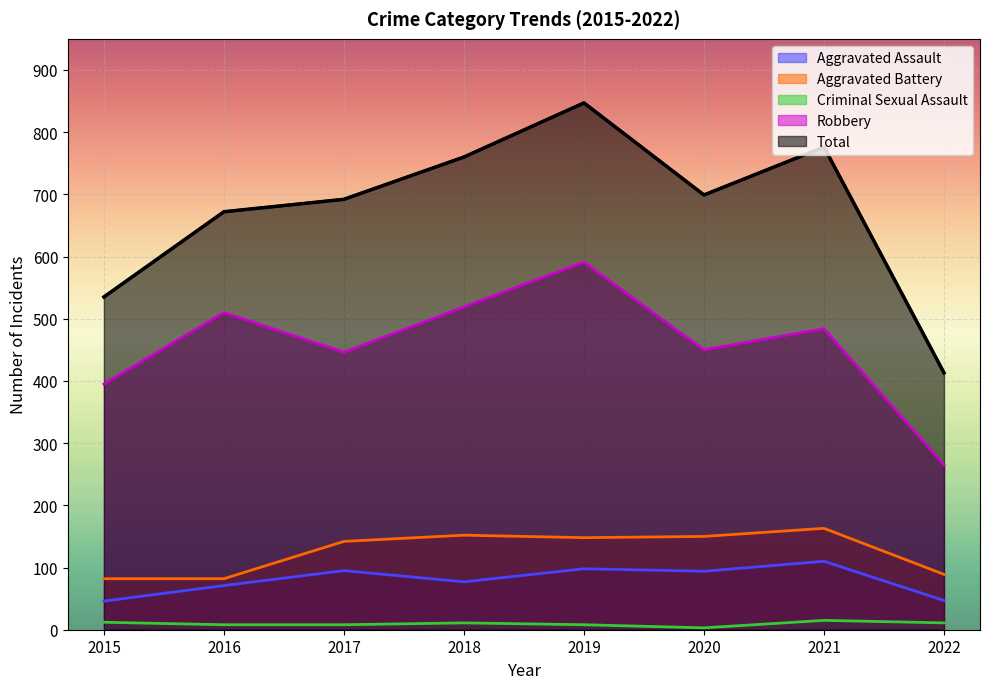

Reading right to left, what are all the values shown in this chart?

Aggravated Assault: 47	110	94	98	77	95	71	46
Aggravated Battery: 89	163	150	148	152	142	82	82
Criminal Sexual Assault: 11	15	3	8	11	8	8	12
Robbery: 265	484	450	591	519	446	510	395
Total: 413	776	699	847	760	692	672	535